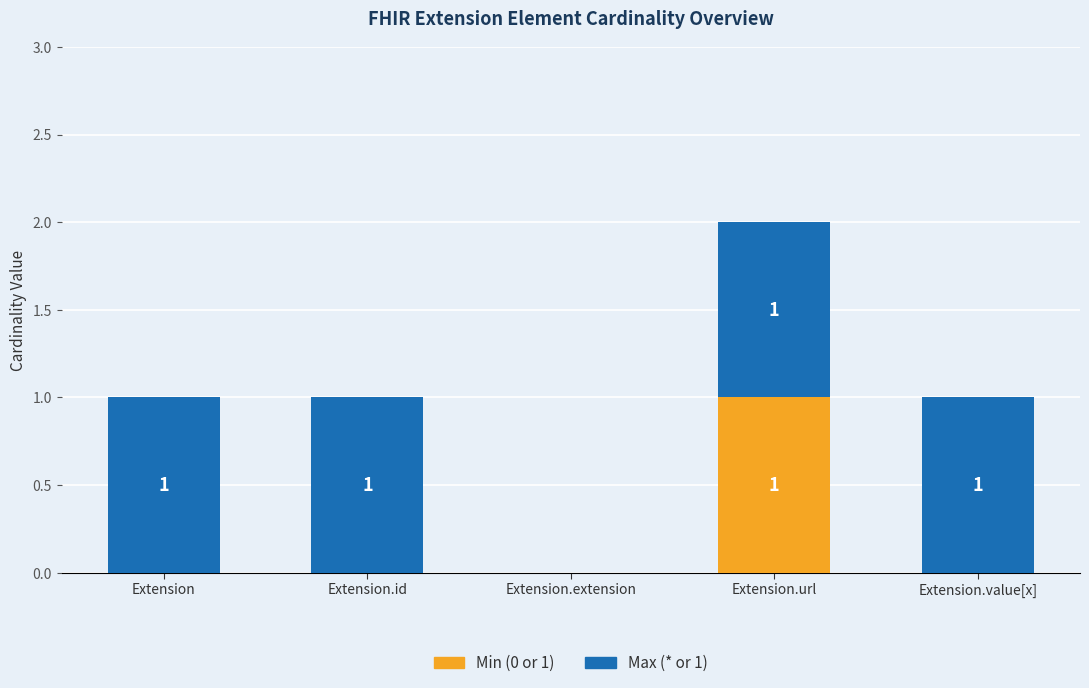

Is it true that Min (0 or 1) equals -1 at Extension.extension?

False